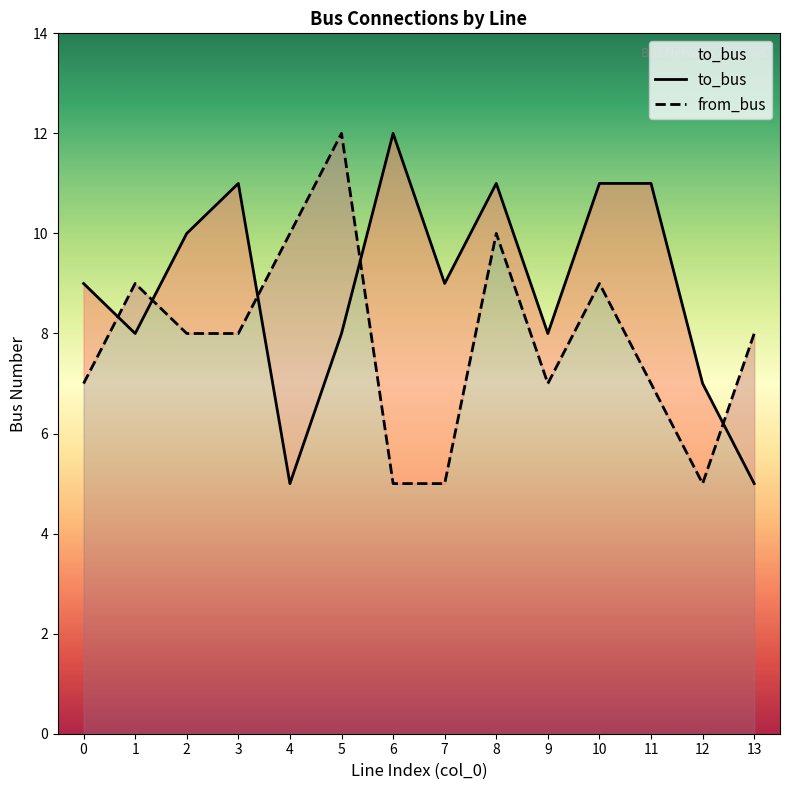

At which category does the chart reach its peak across all series?

6